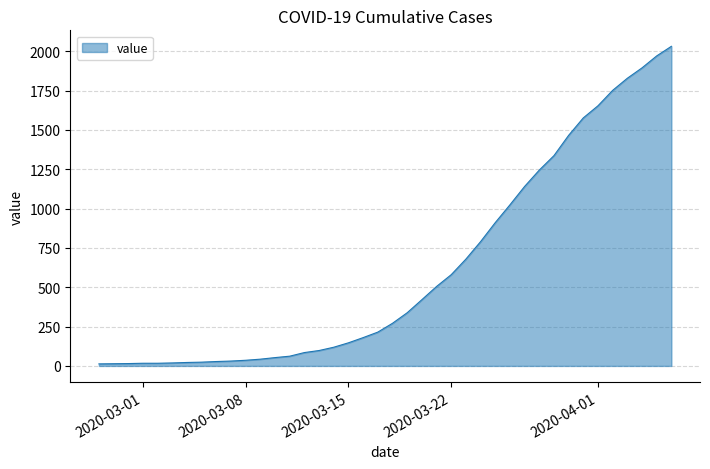

What is the maximum value shown in the chart?

2032